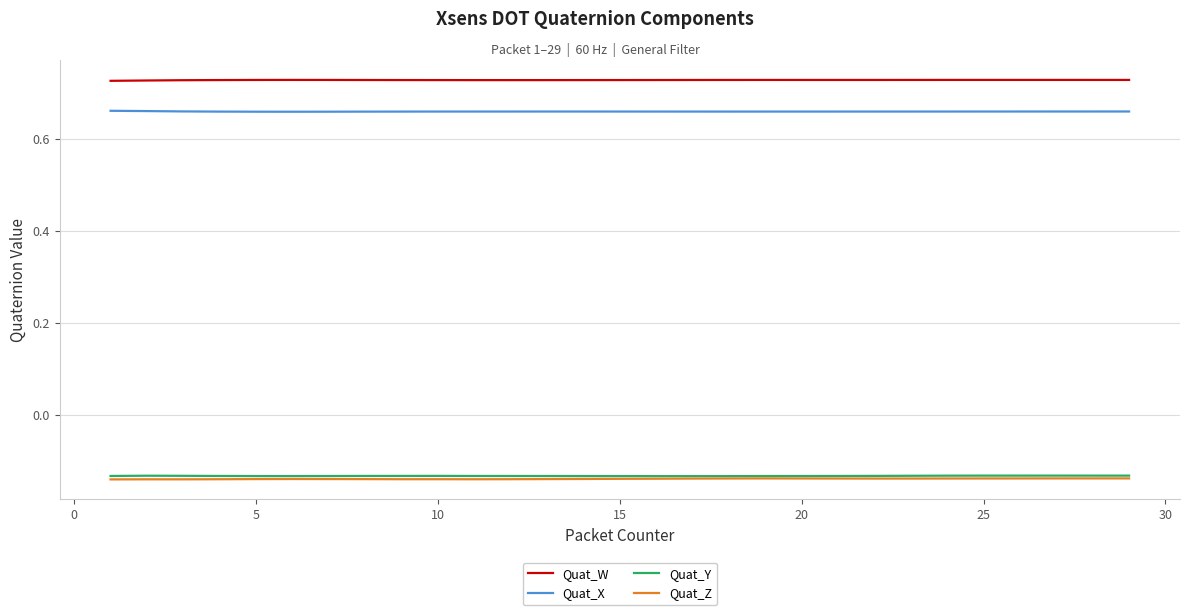

True or false: Quat_Z and Quat_X cross at least once.

False